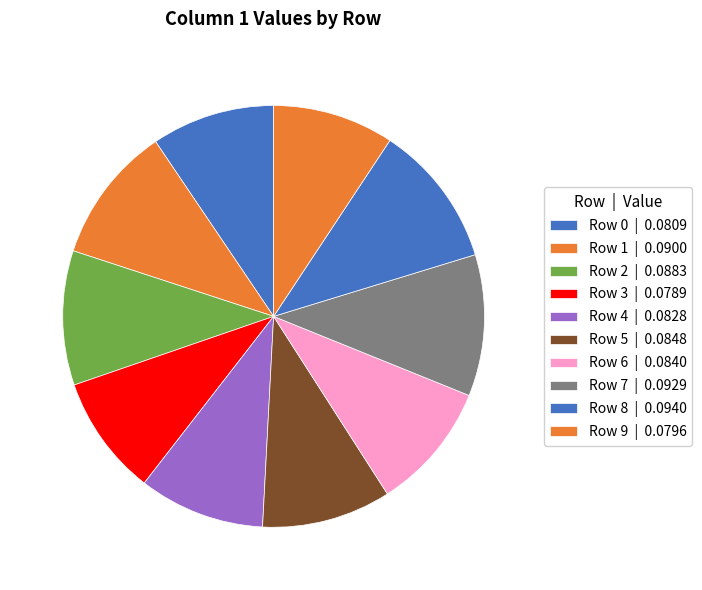

How many segments does this pie chart have?

10